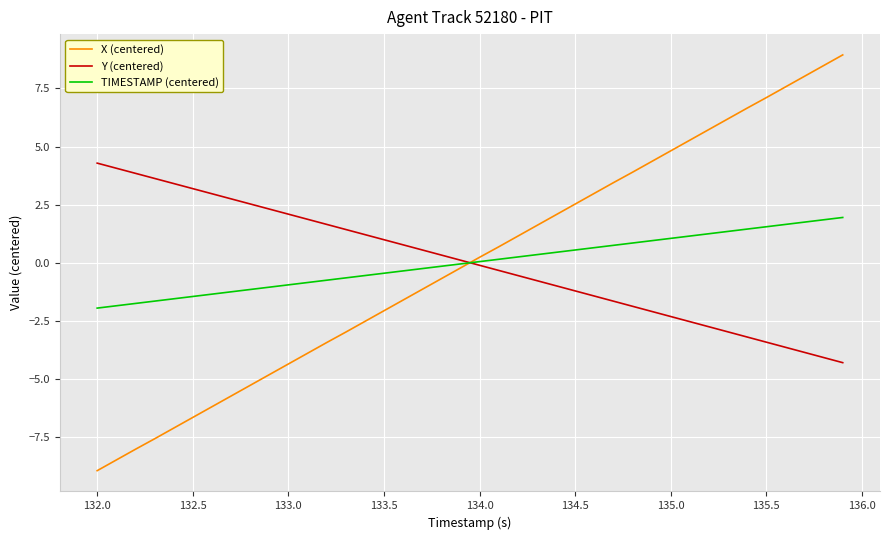

Which series has the widest spread of values?

X (centered)